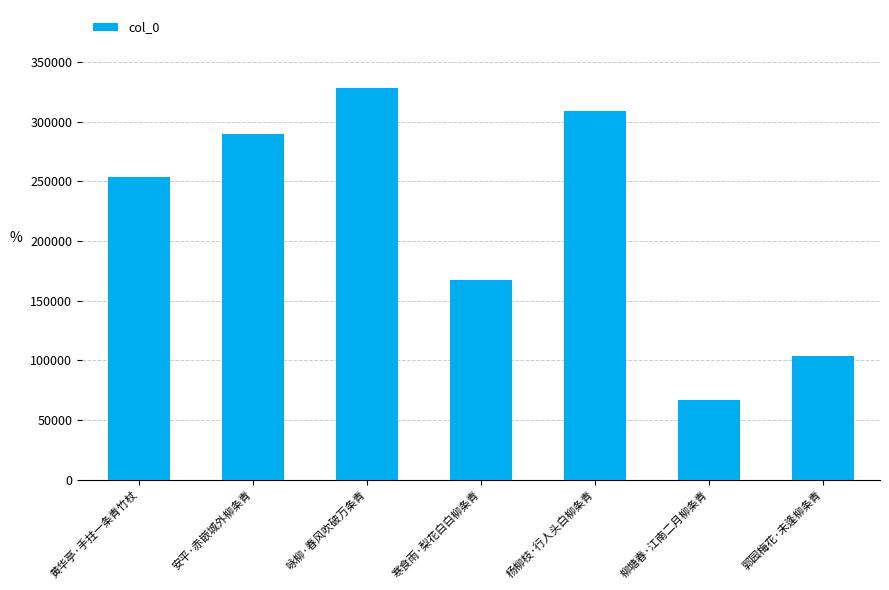

At which category does the chart reach its peak across all series?

咏柳·春风吹破万条青